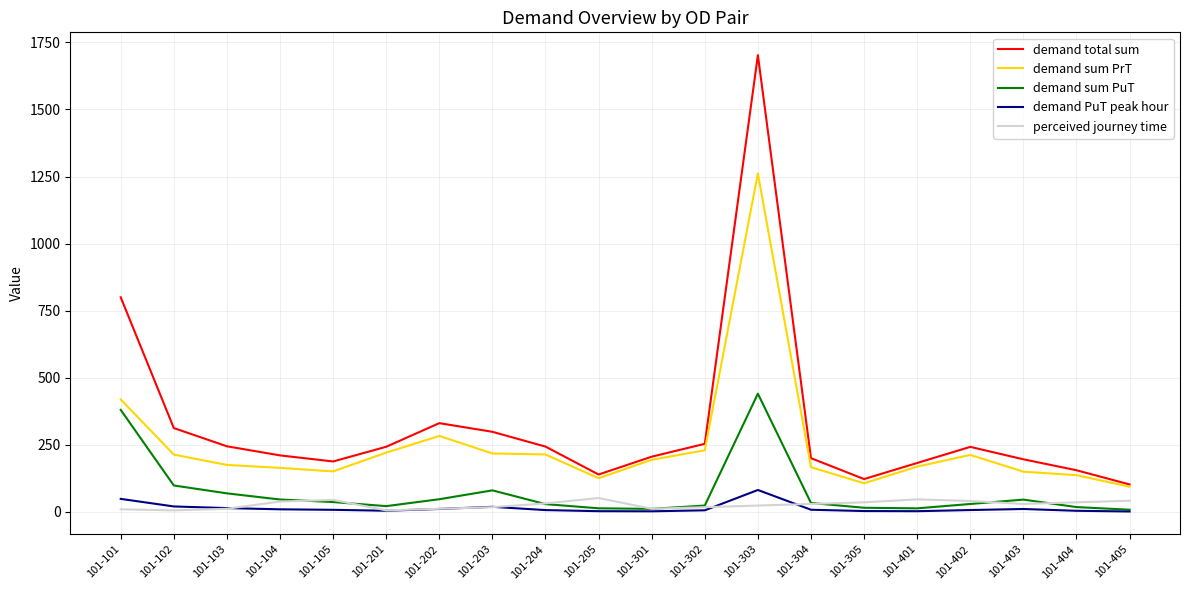

True or false: demand sum PrT has a value of 25.3 at 101-405.

False